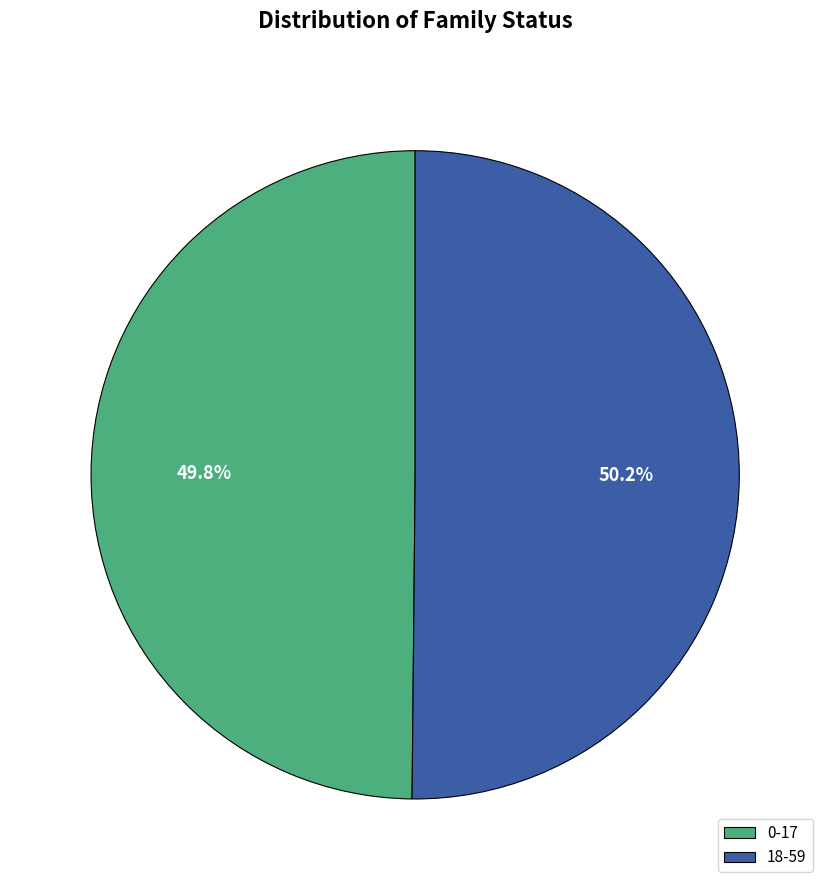

Does any single category account for the majority?

Yes